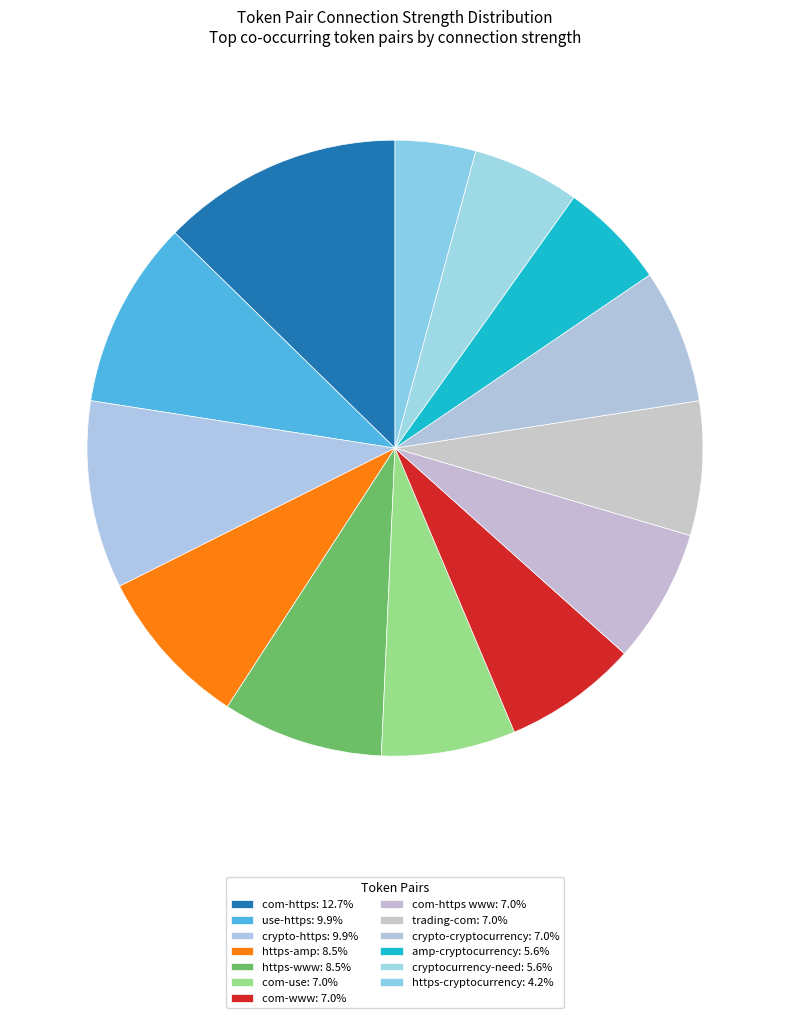

How many segments does this pie chart have?

13